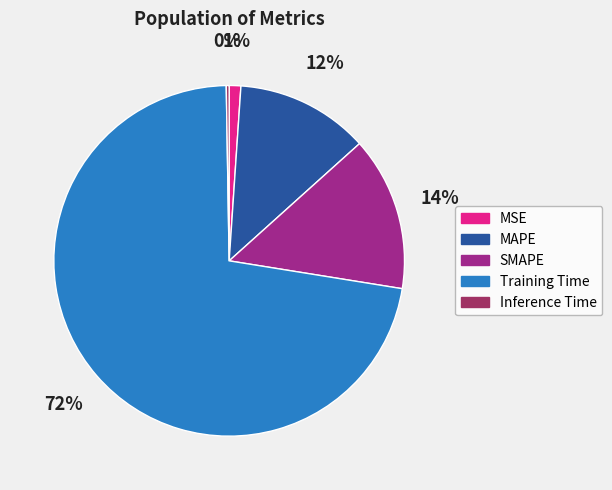

Is there any slice that represents more than half of the pie?

Yes